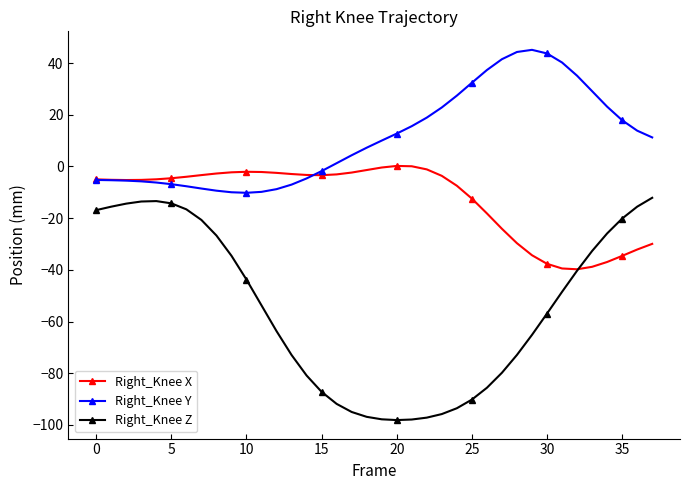

In Right_Knee X, how many points are lower than both neighbors (excluding endpoints)?

3